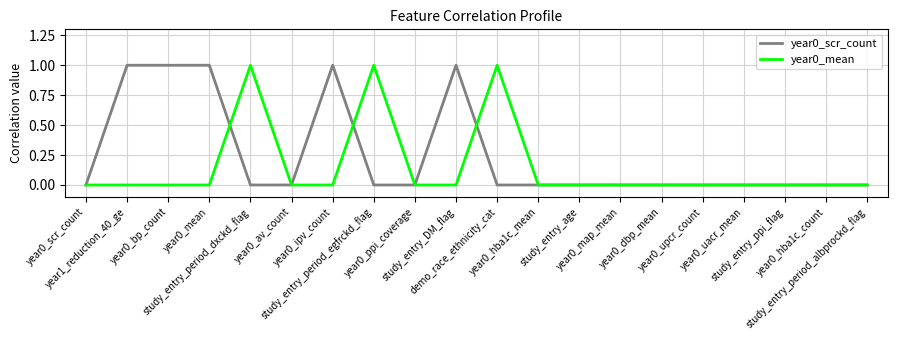

Does the chart display data point markers on the line(s)?

No